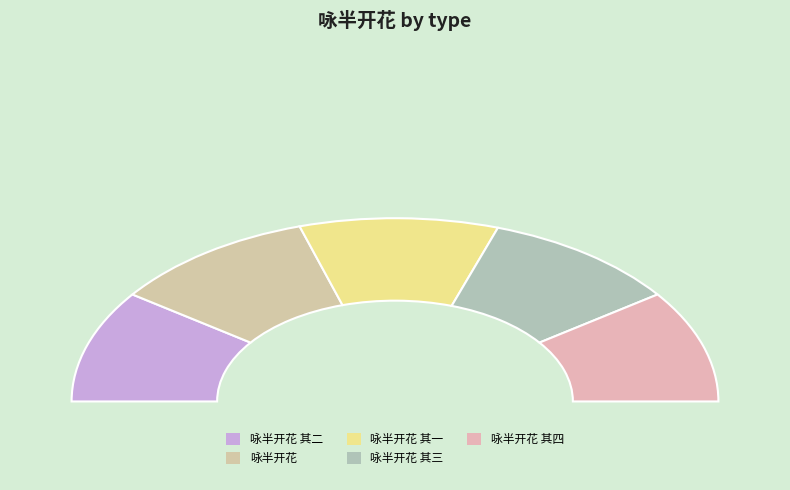

How many slices are in this pie chart?

5